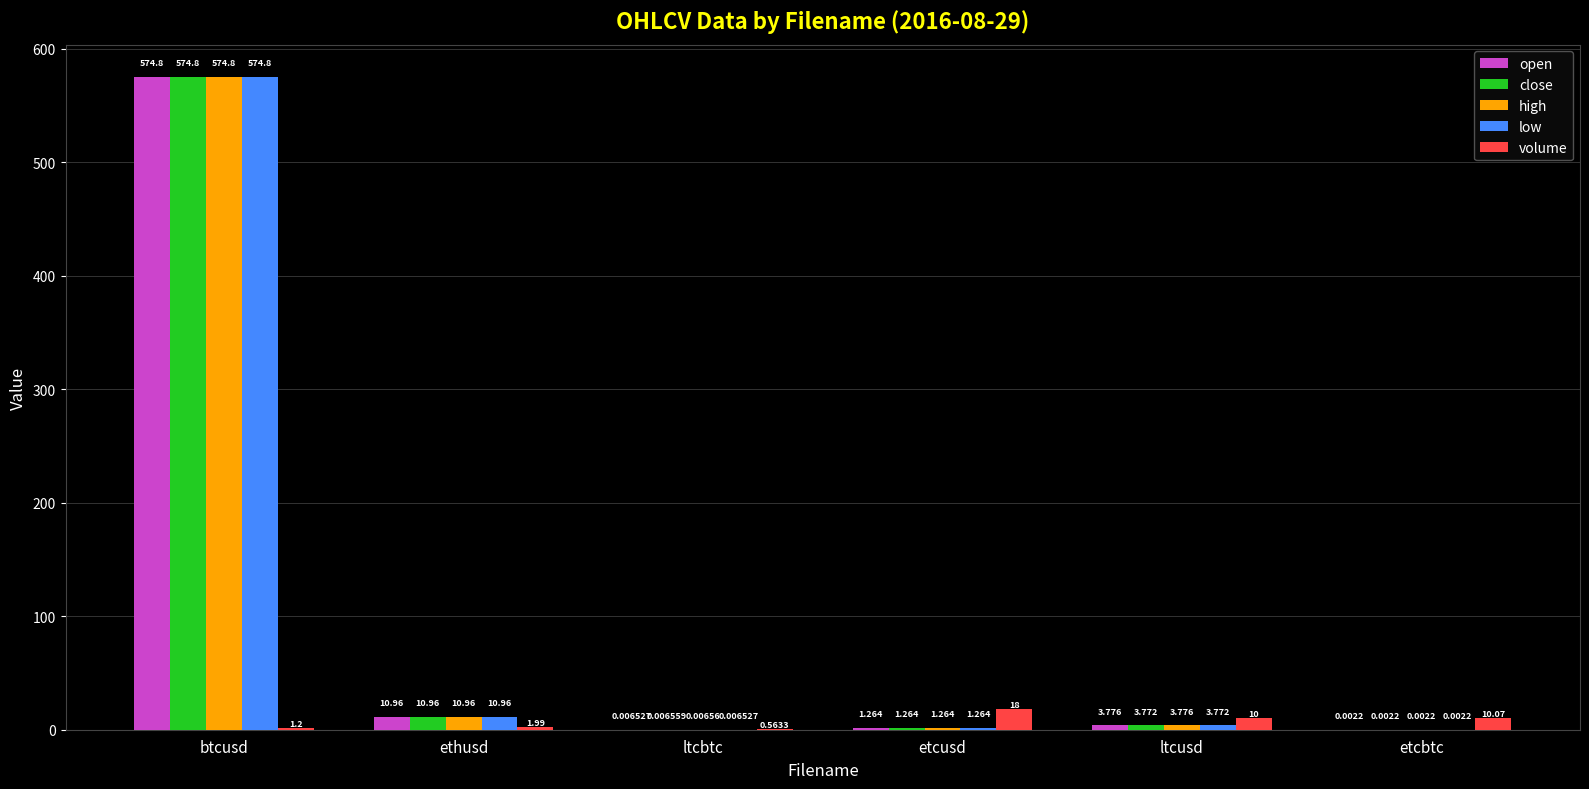

What is the sum of all volume values?

41.8